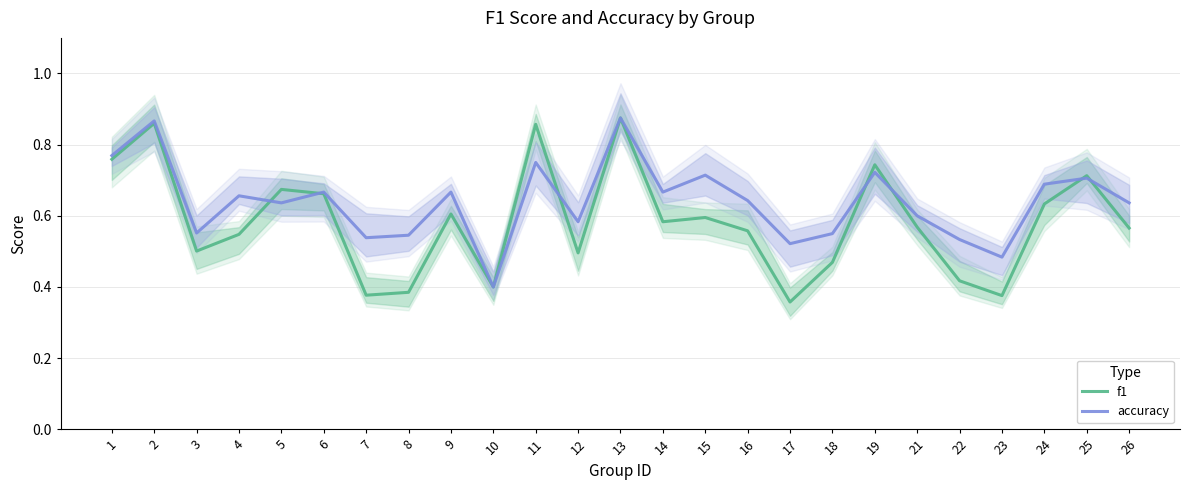

Reading left to right, list all the values displayed in this chart.

f1: 0.8	0.9	0.5	0.5	0.7	0.7	0.4	0.4	0.6	0.4	0.9	0.5	0.9	0.6	0.6	0.6	0.4	0.5	0.7	0.6	0.4	0.4	0.6	0.7	0.6
accuracy: 0.8	0.9	0.6	0.7	0.6	0.7	0.5	0.5	0.7	0.4	0.8	0.6	0.9	0.7	0.7	0.6	0.5	0.6	0.7	0.6	0.5	0.5	0.7	0.7	0.6